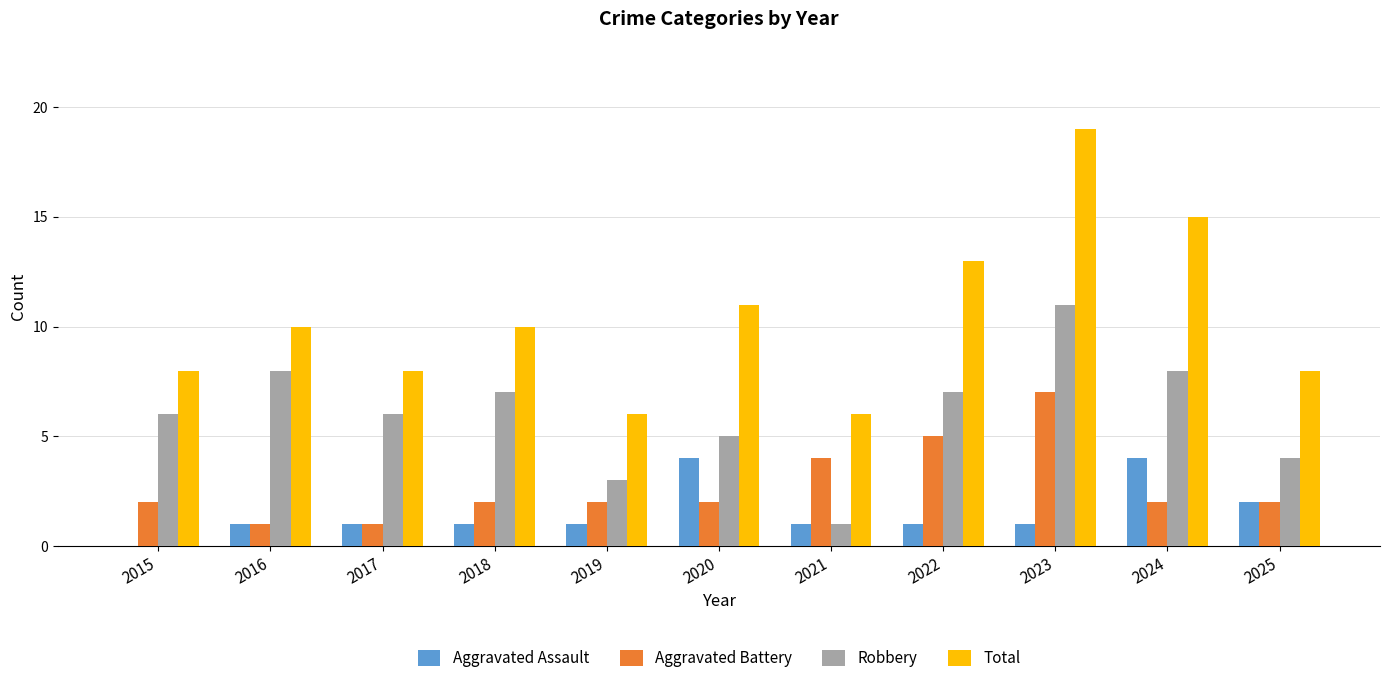

Reading left to right, list all the values displayed in this chart.

Aggravated Assault: 0	1	1	1	1	4	1	1	1	4	2
Aggravated Battery: 2	1	1	2	2	2	4	5	7	2	2
Robbery: 6	8	6	7	3	5	1	7	11	8	4
Total: 8	10	8	10	6	11	6	13	19	15	8